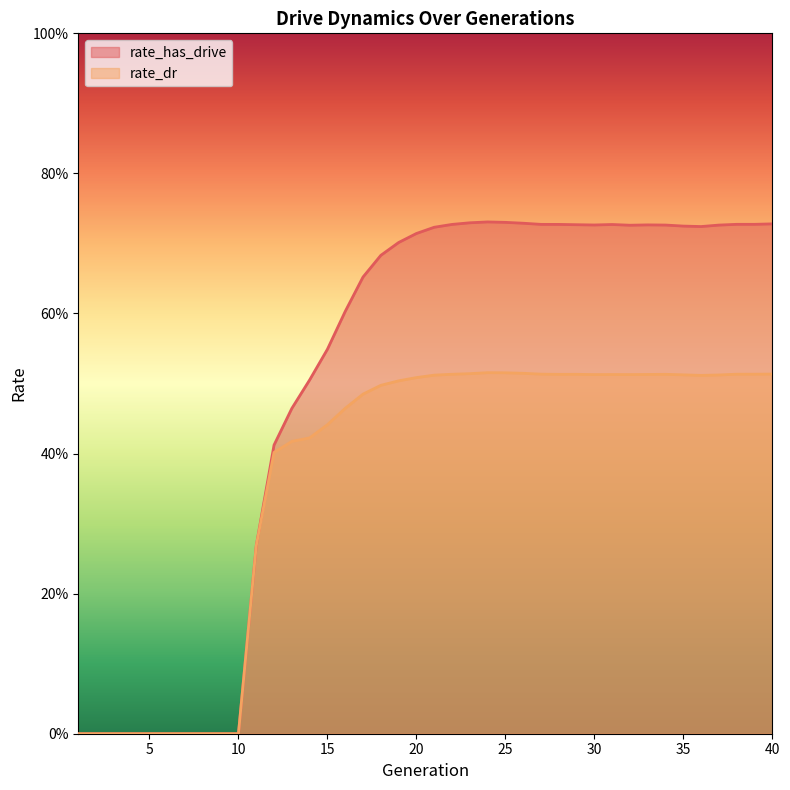

True or false: rate_dr and rate_has_drive intersect in this chart.

False